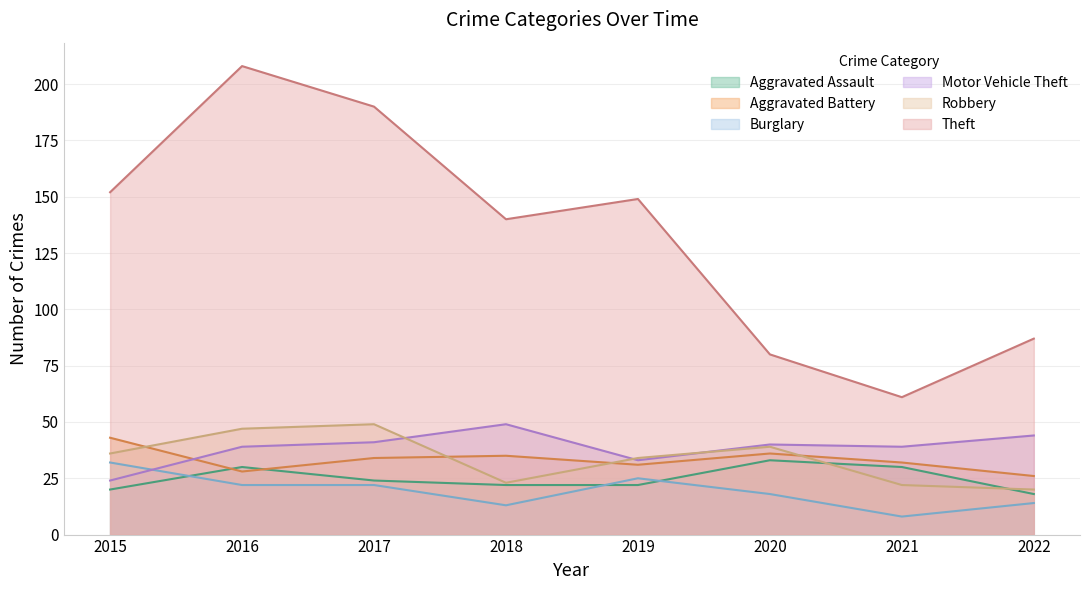

In Aggravated Battery, how many points are higher than both neighbors (excluding endpoints)?

2